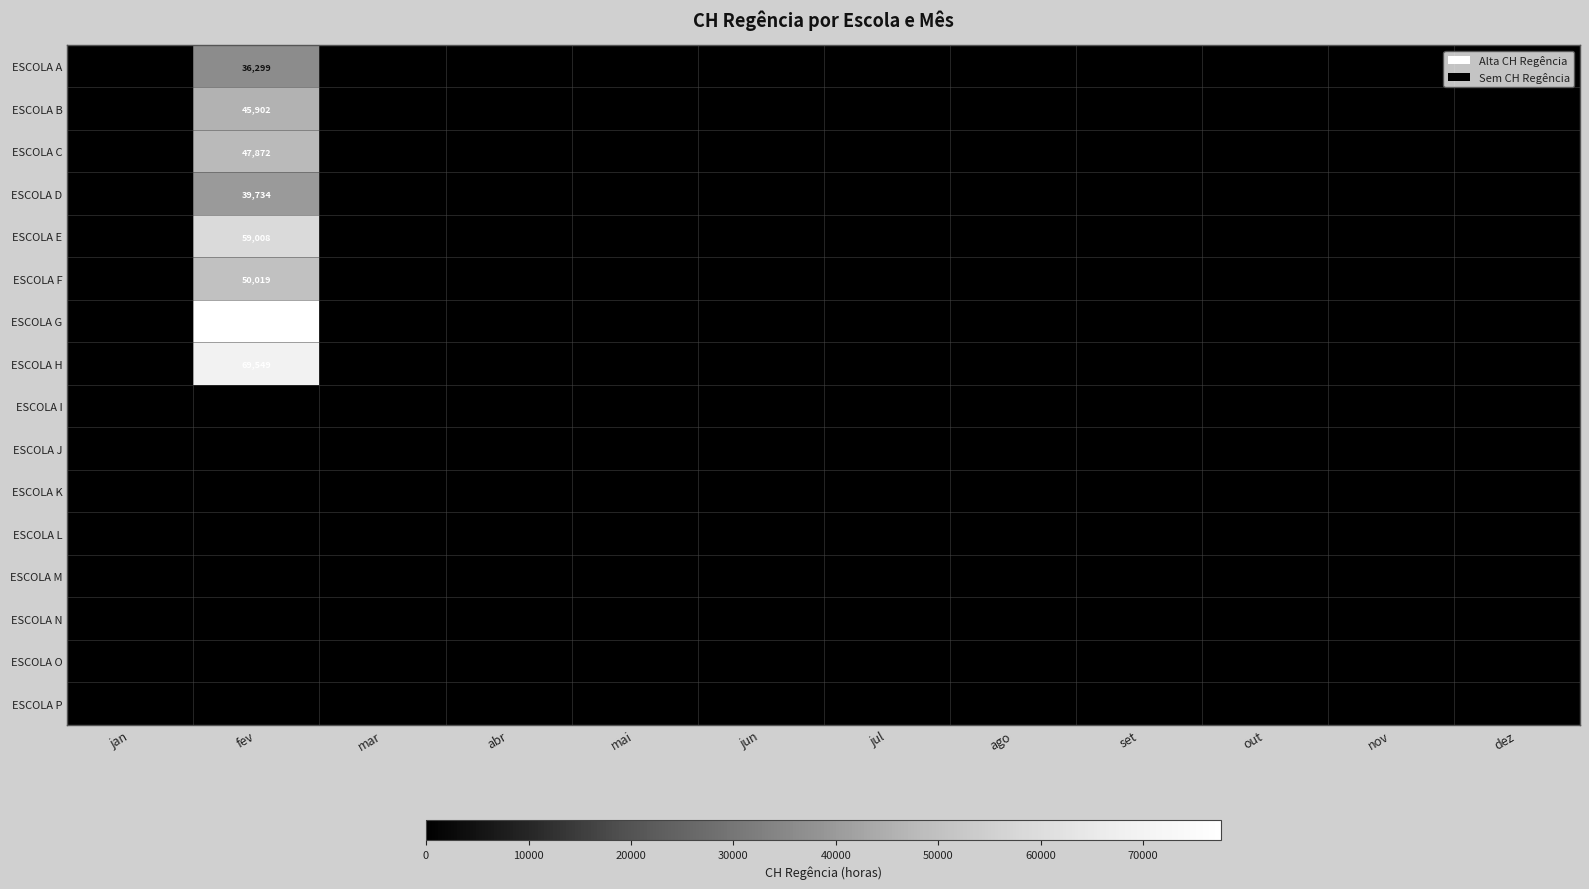

Between abr and fev, which is larger?

fev